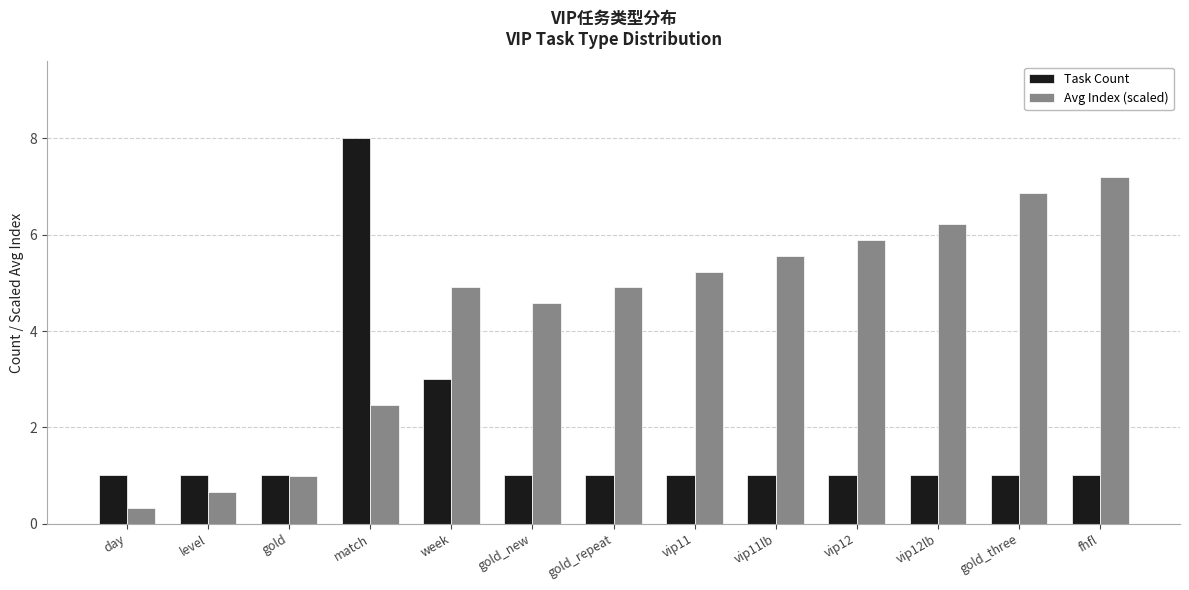

Is the value of Task Count at fhfl greater than the value of Avg Index (scaled) at week?

No